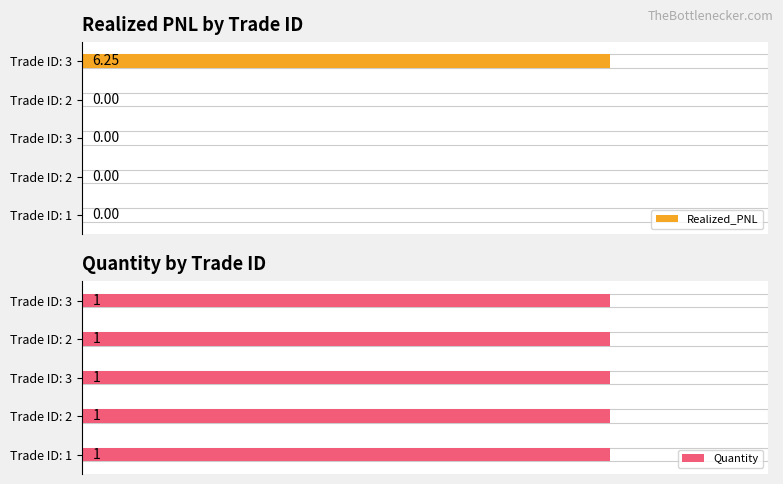

List the series in order of their overall mean, highest first.

Realized_PNL, Quantity